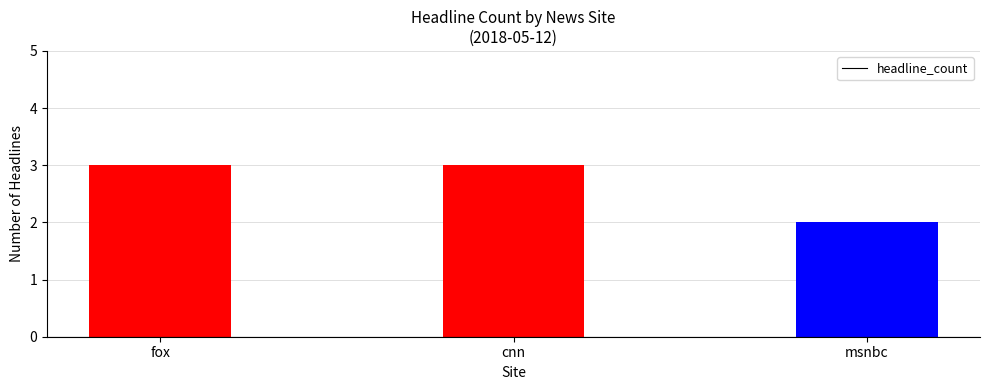

Count the values in the range 2 to 3.

3